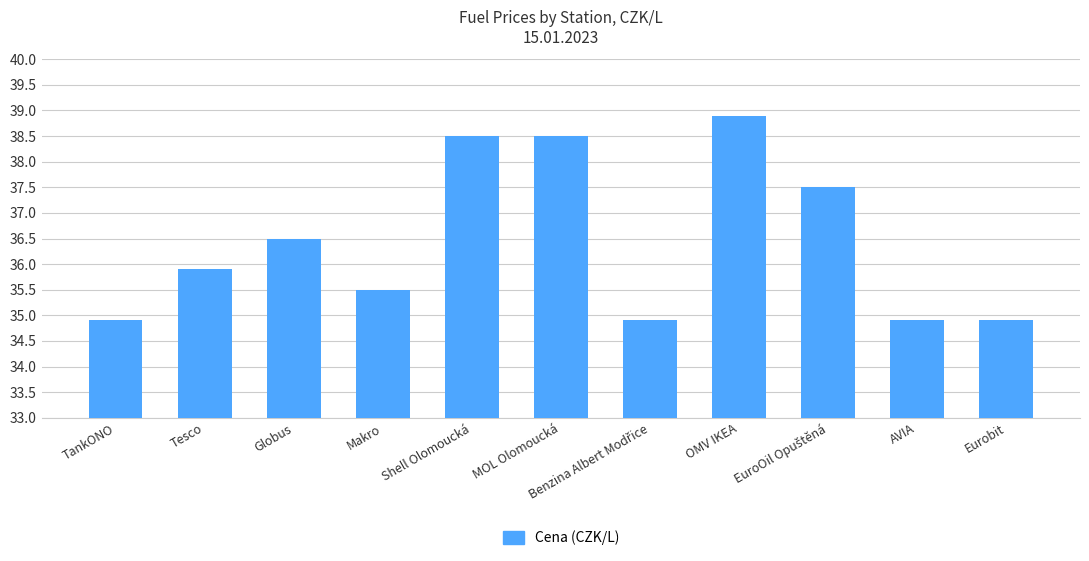

What position from the right is AVIA?

2